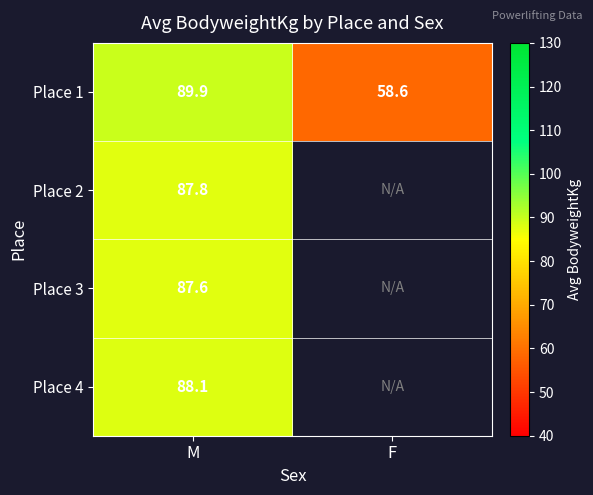

Is the value of Place 1 at M greater than the value of Place 4 at M?

Yes